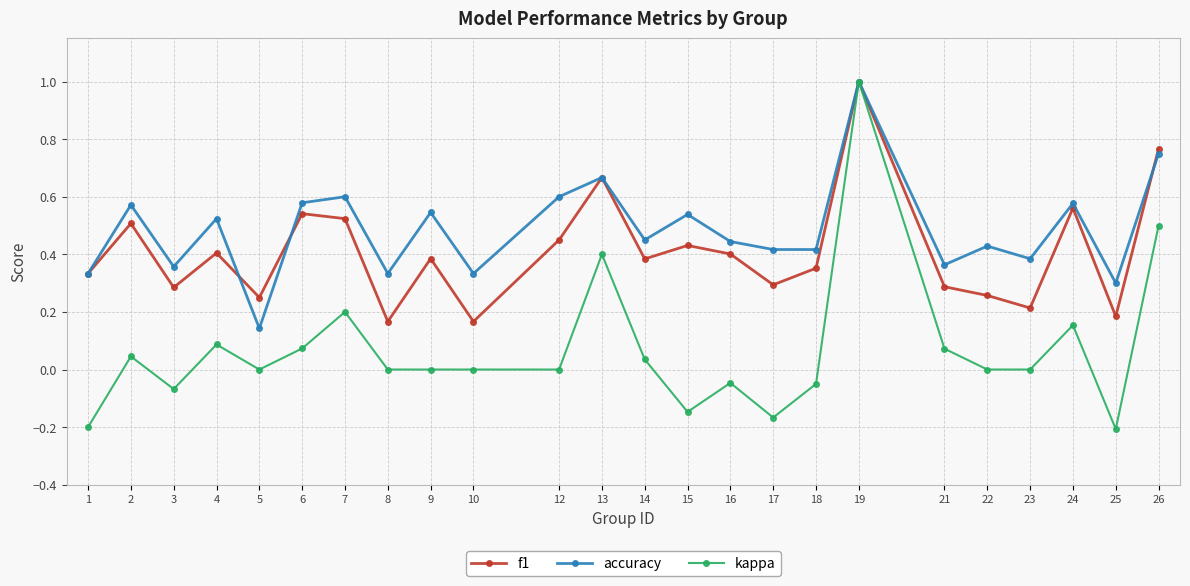

Which category has the highest value in the kappa series?

19